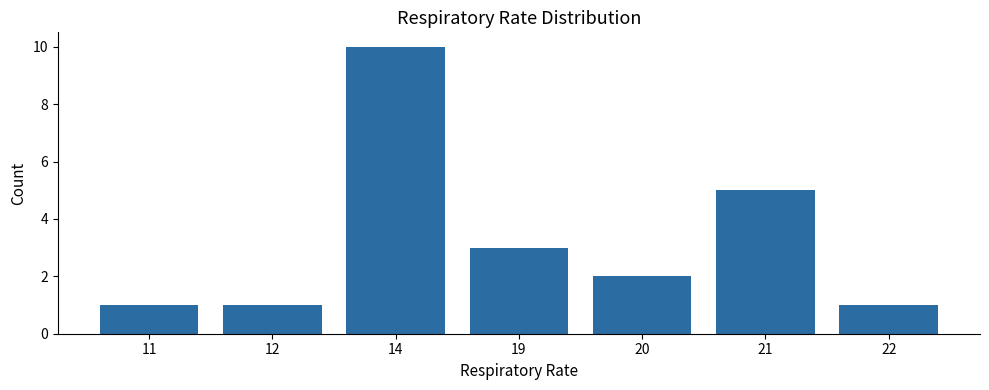

Is it true that the value at 12 is 1?

True